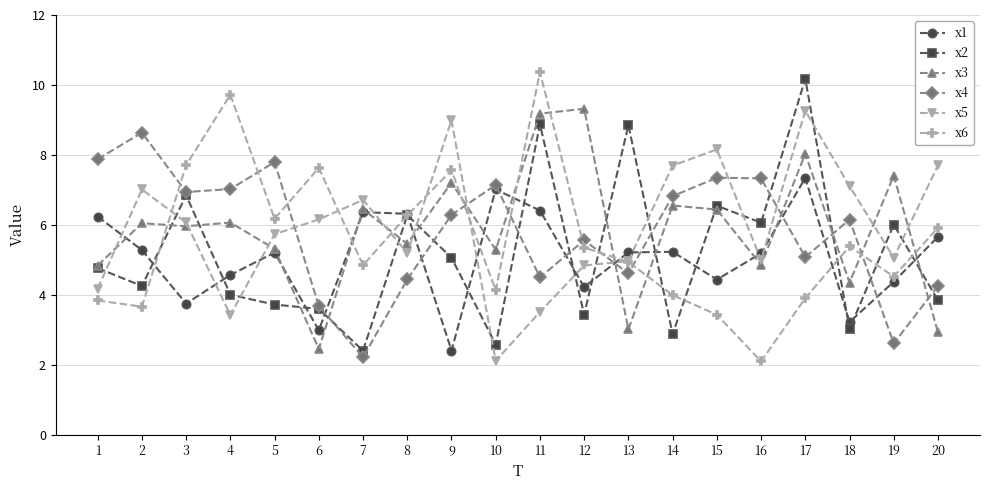

The value of x5 at 16 is 7.1. True or false?

False